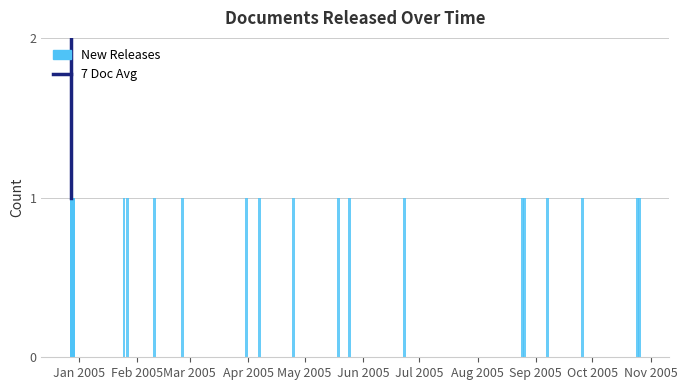

Which series has the widest spread of values?

7 Doc Avg